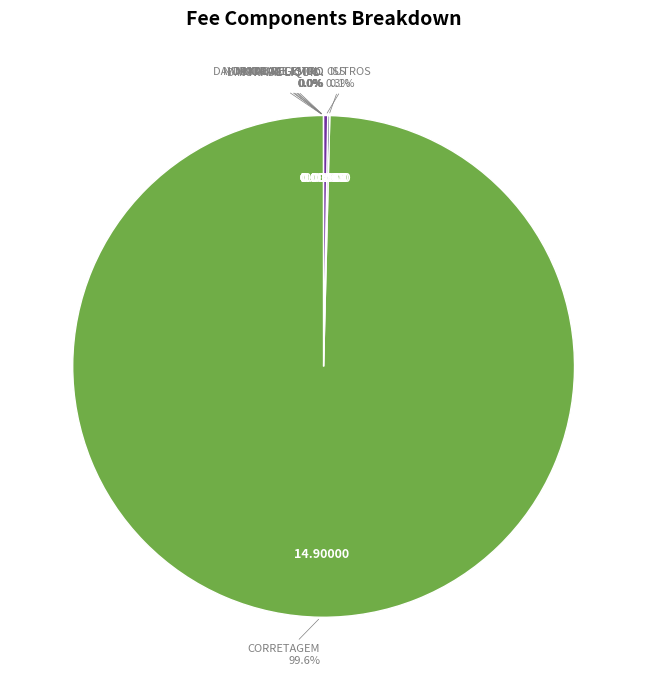

Which slice is the largest?

CORRETAGEM